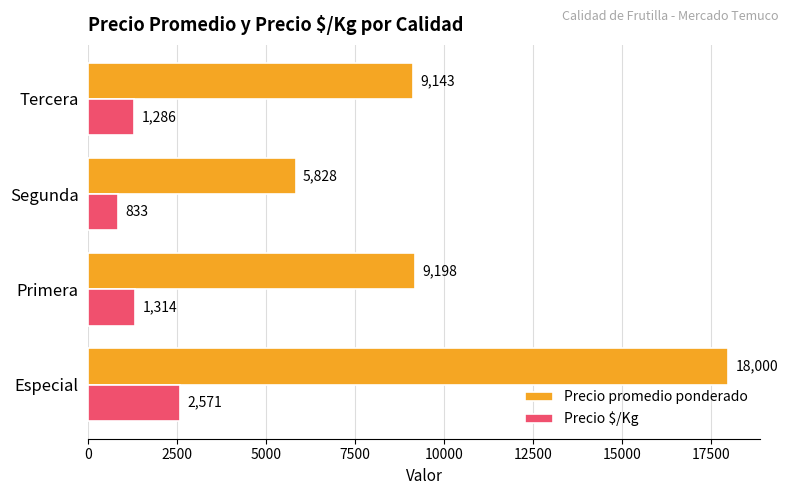

Rank the series by their maximum value, from highest to lowest.

Precio promedio ponderado, Precio $/Kg